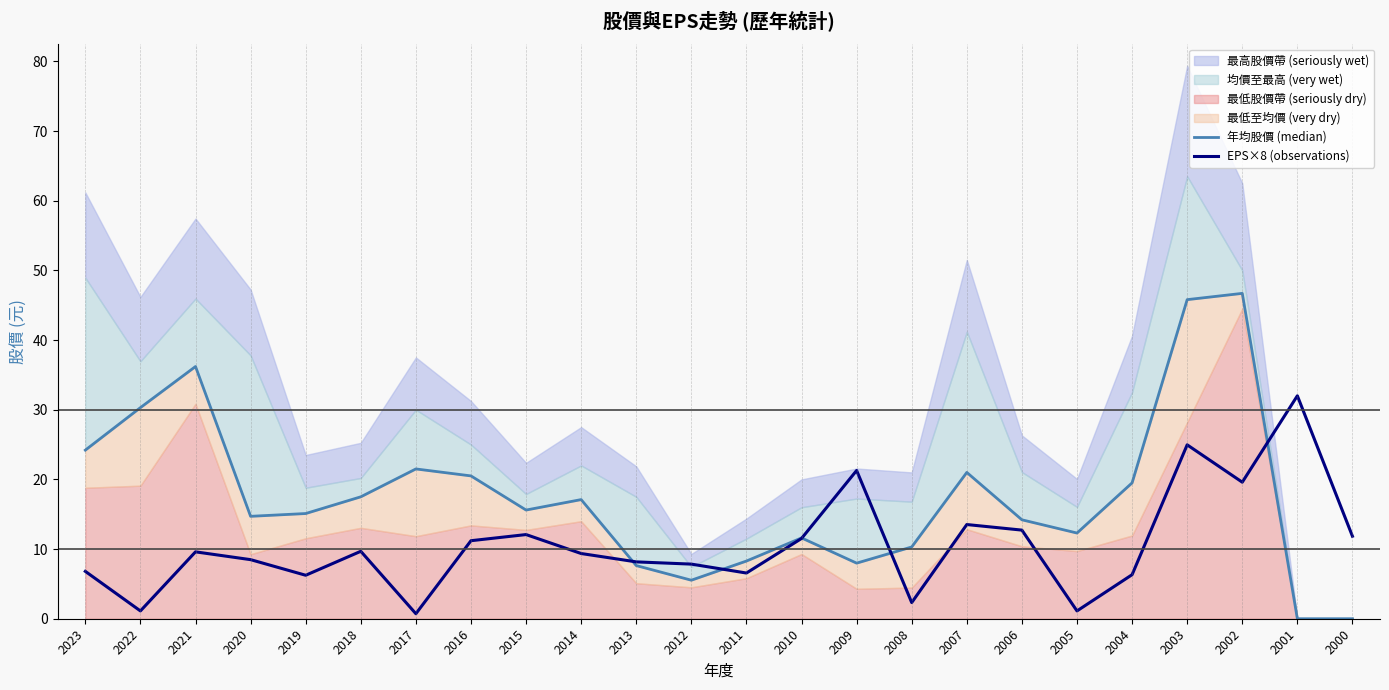

Is it true that EPS×8 (observations) equals 3.8 at 2011?

False